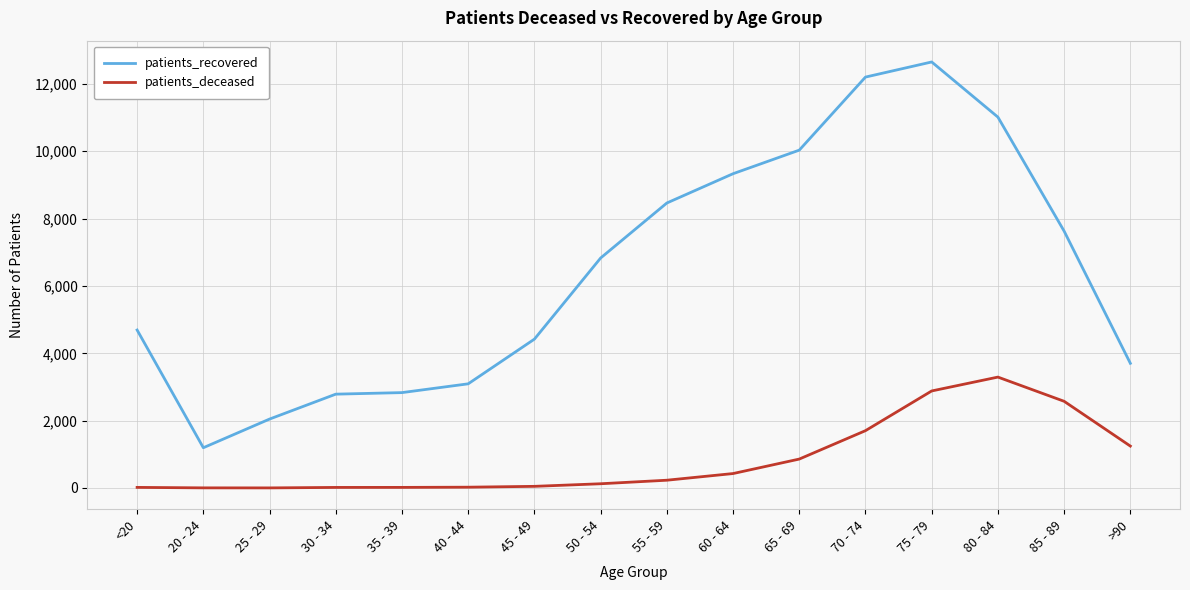

The patients_deceased series shows 1011 at 75 - 79. True or false?

False